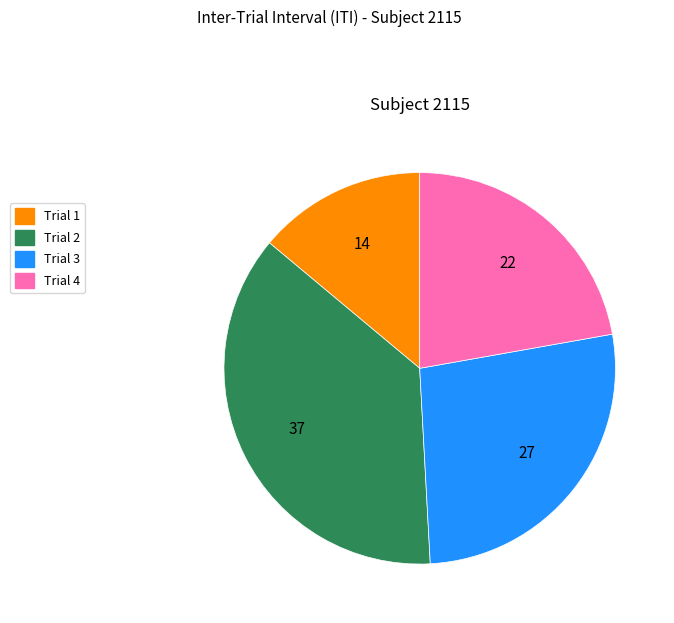

Do Trial 2 and Trial 4 together represent more than half of the pie?

Yes